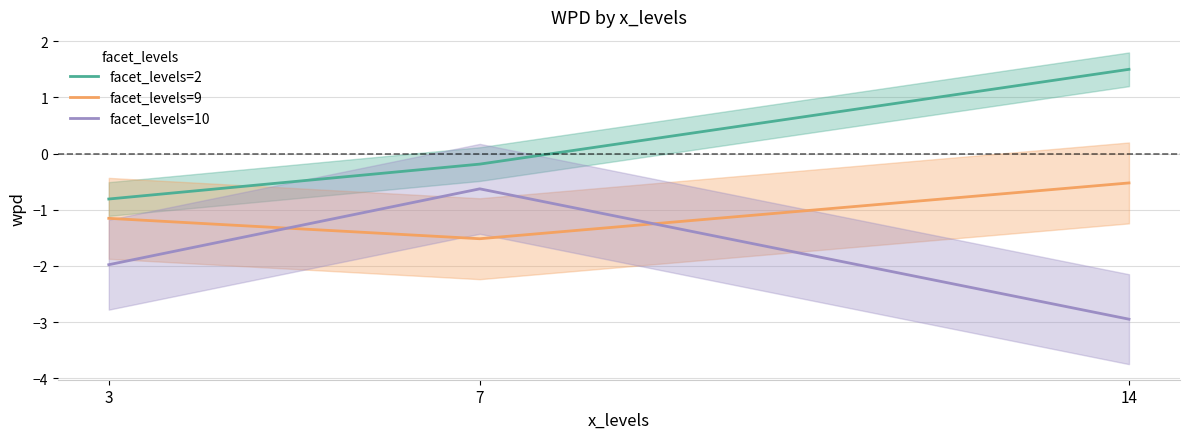

At which label is facet_levels=9 closest to -1?

3